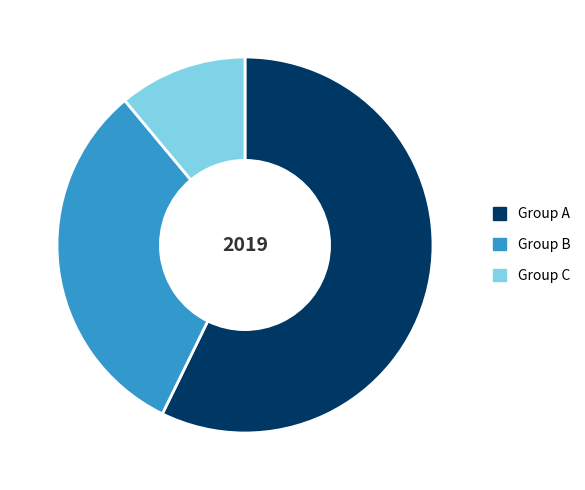

Approximately how many times larger is the value at Group A compared to Group B?

1.8